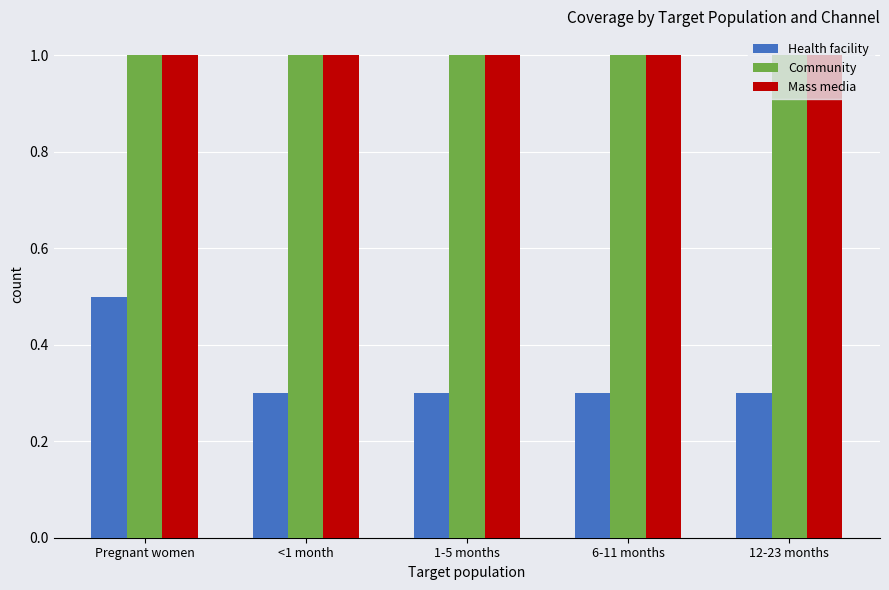

Is it true that Mass media equals 1.5 at <1 month?

False